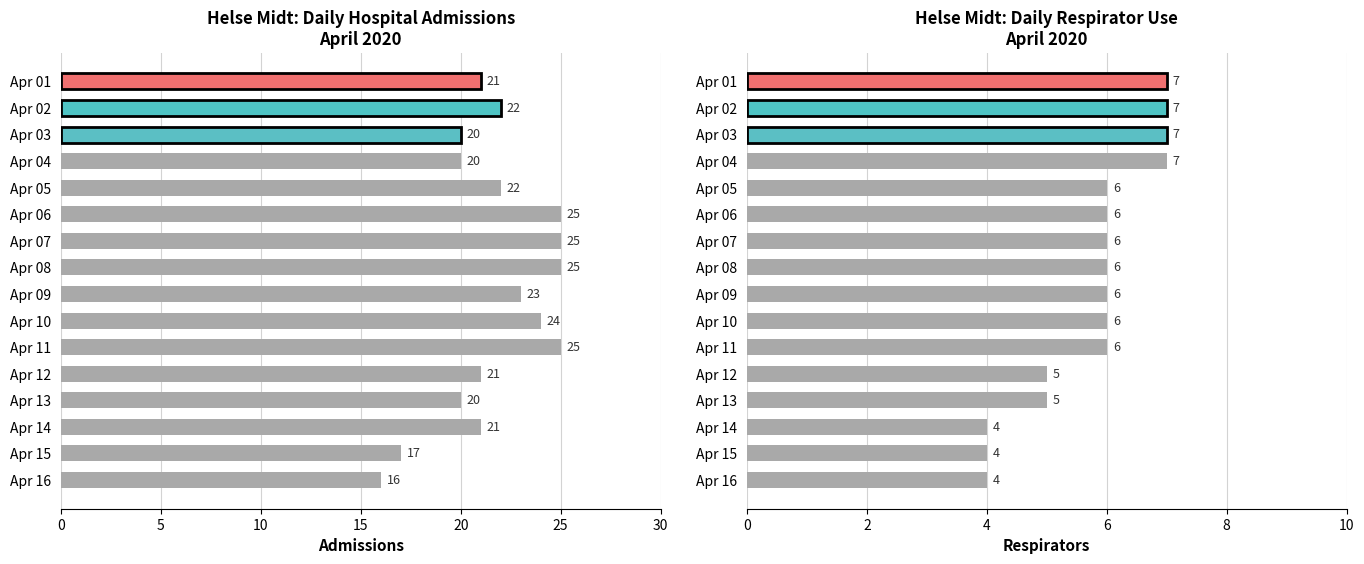

Rank the series by their maximum value, from lowest to highest.

respirators, admissions